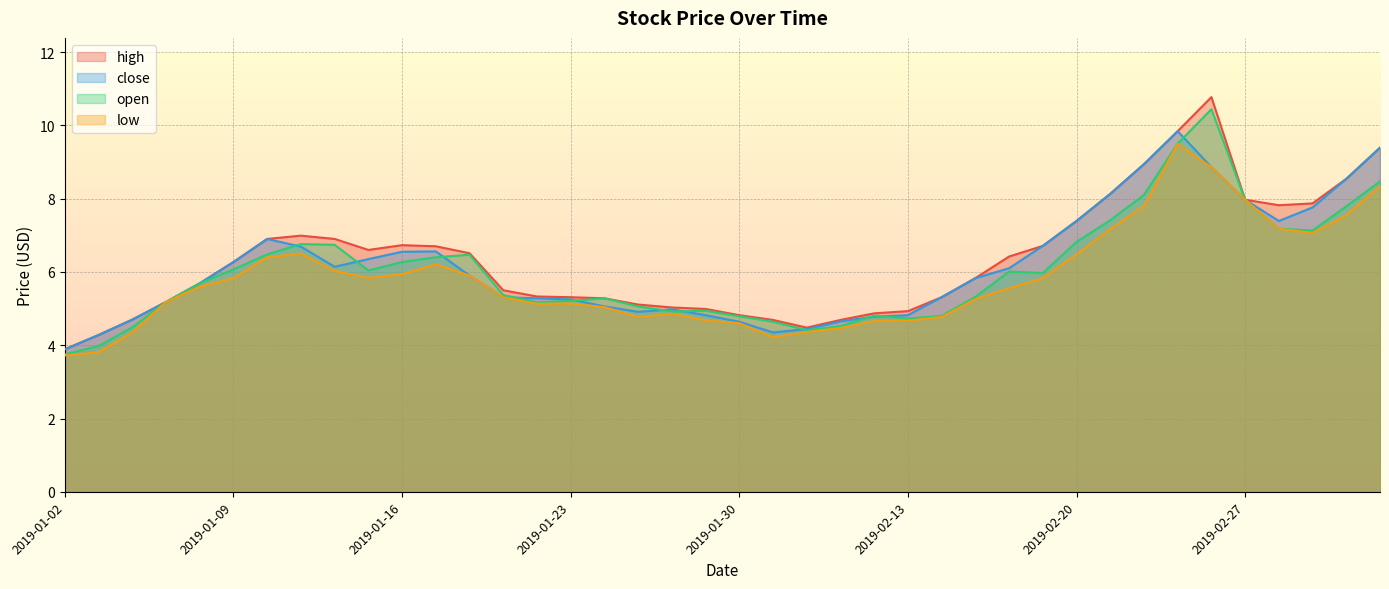

What is the difference between the low values at 2019-03-05 and 2019-01-07?

3.2